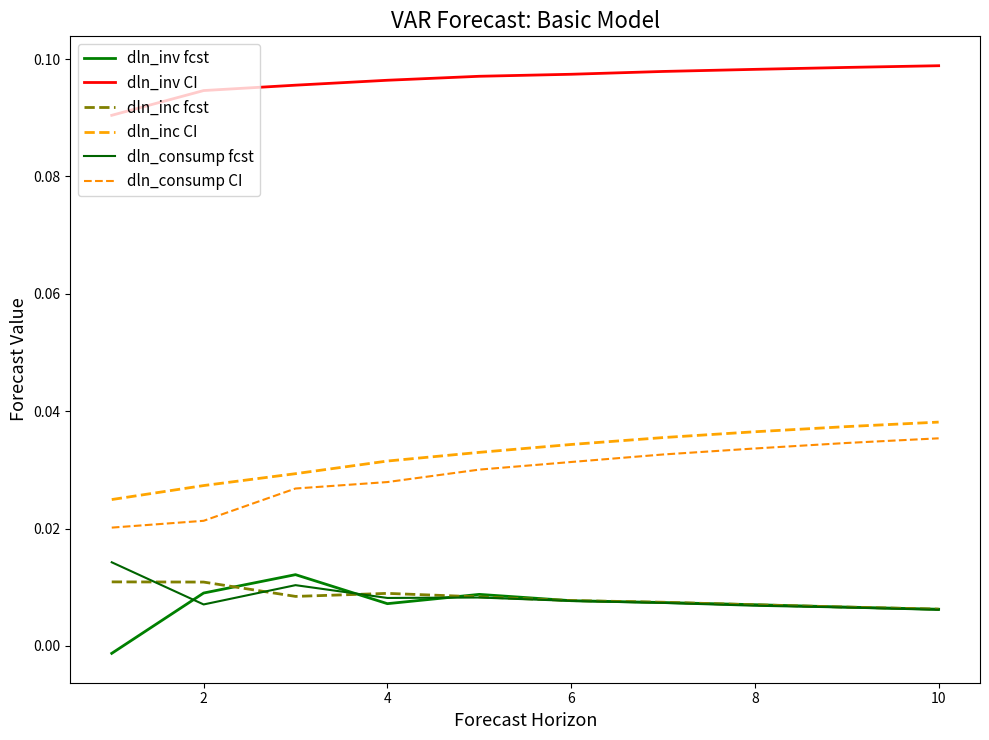

What are all the series names shown in the legend?

dln_inv fcst, dln_inv CI, dln_inc fcst, dln_inc CI, dln_consump fcst, dln_consump CI